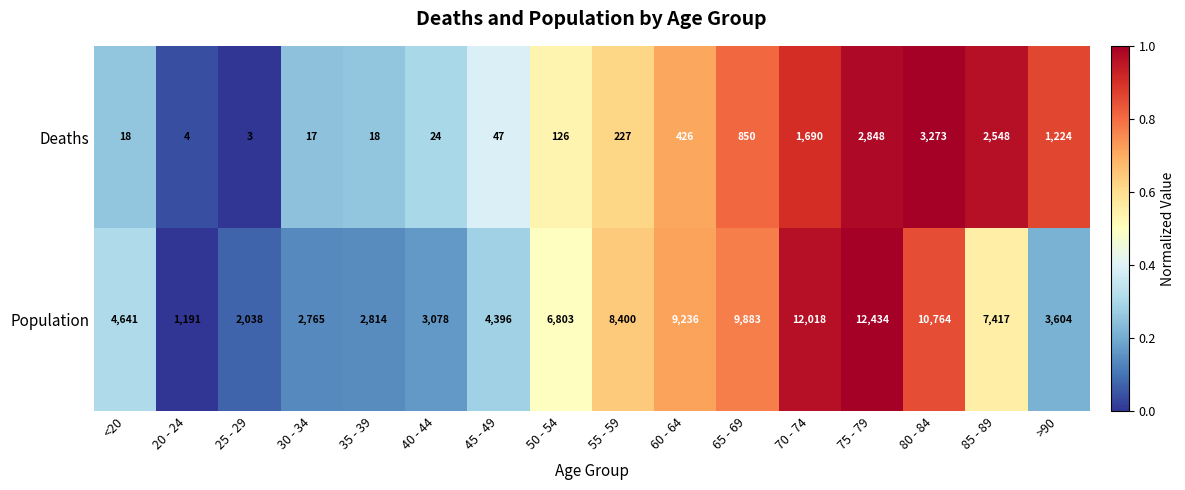

Count the number of data series in this chart.

2